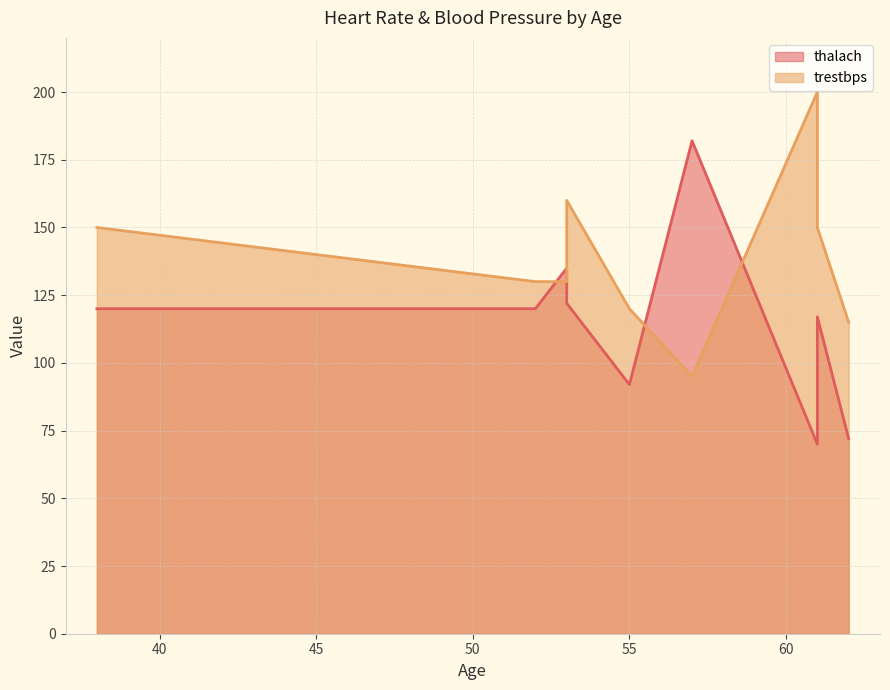

What is the difference between the thalach values at 61 and 53?

5